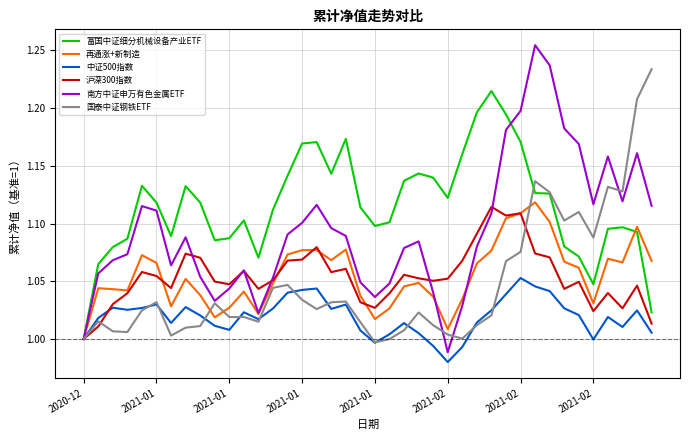

Which series has the widest spread of values?

南方中证申万有色金属ETF